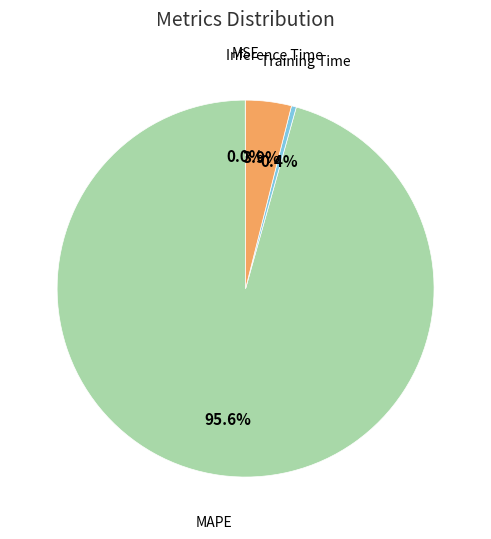

Is there any slice that represents more than half of the pie?

Yes